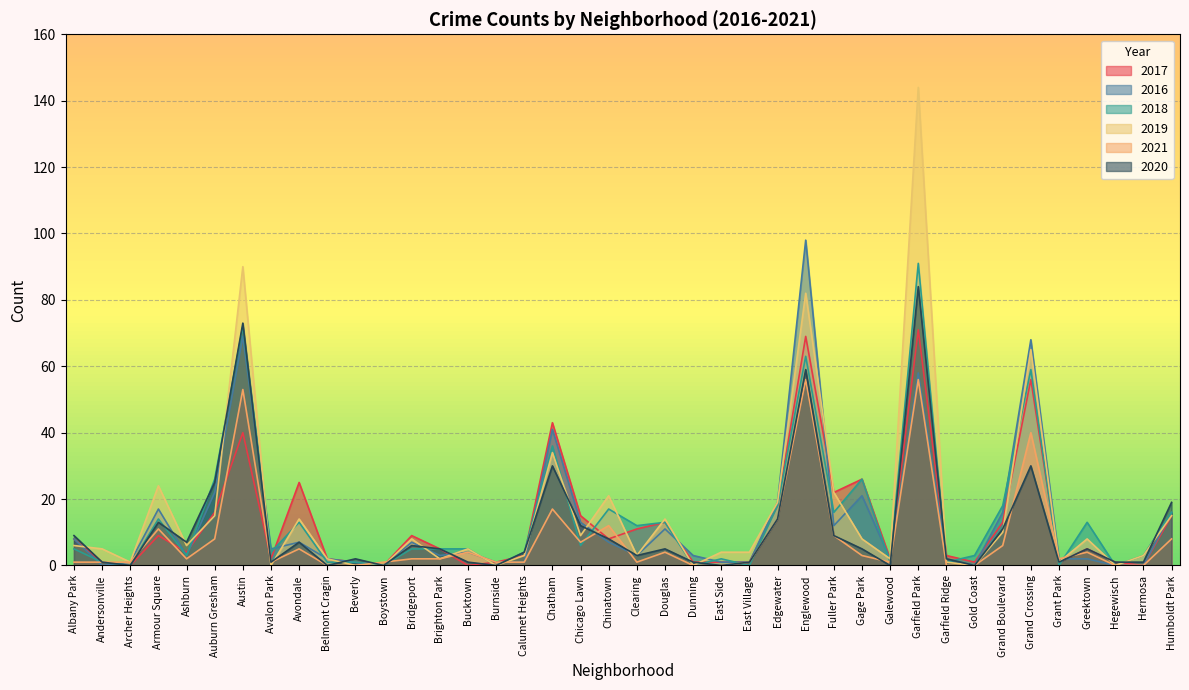

What is the sum of all 2017 values?

522